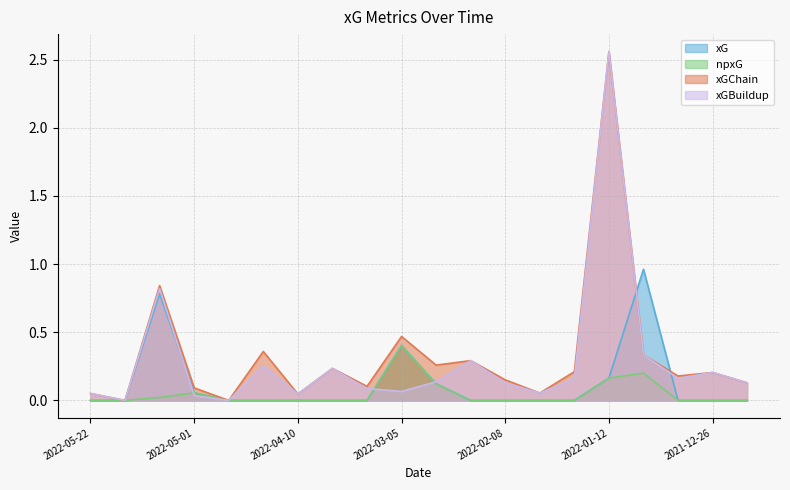

True or false: xGChain and xGBuildup intersect in this chart.

False